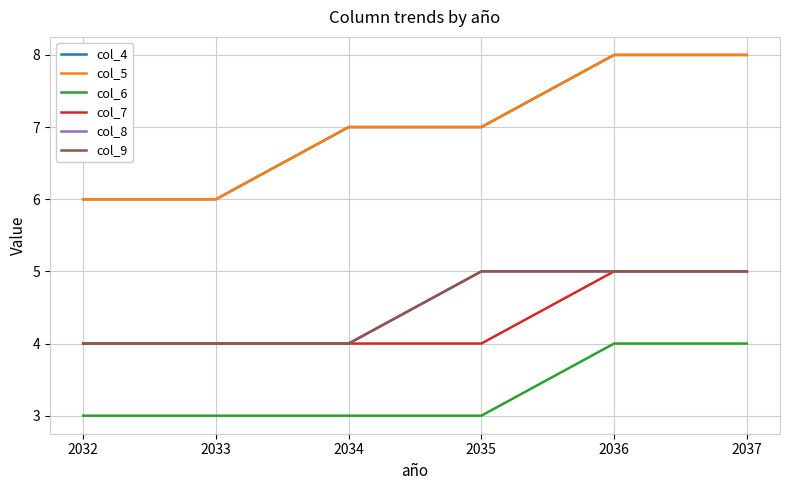

What is the minimum value shown in the chart?

3